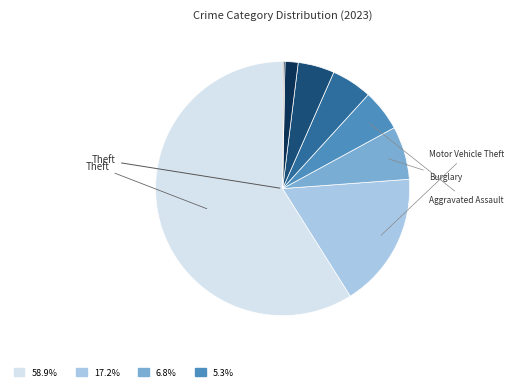

To the nearest percent, what is the difference between the largest and smallest slice percentages?

59%